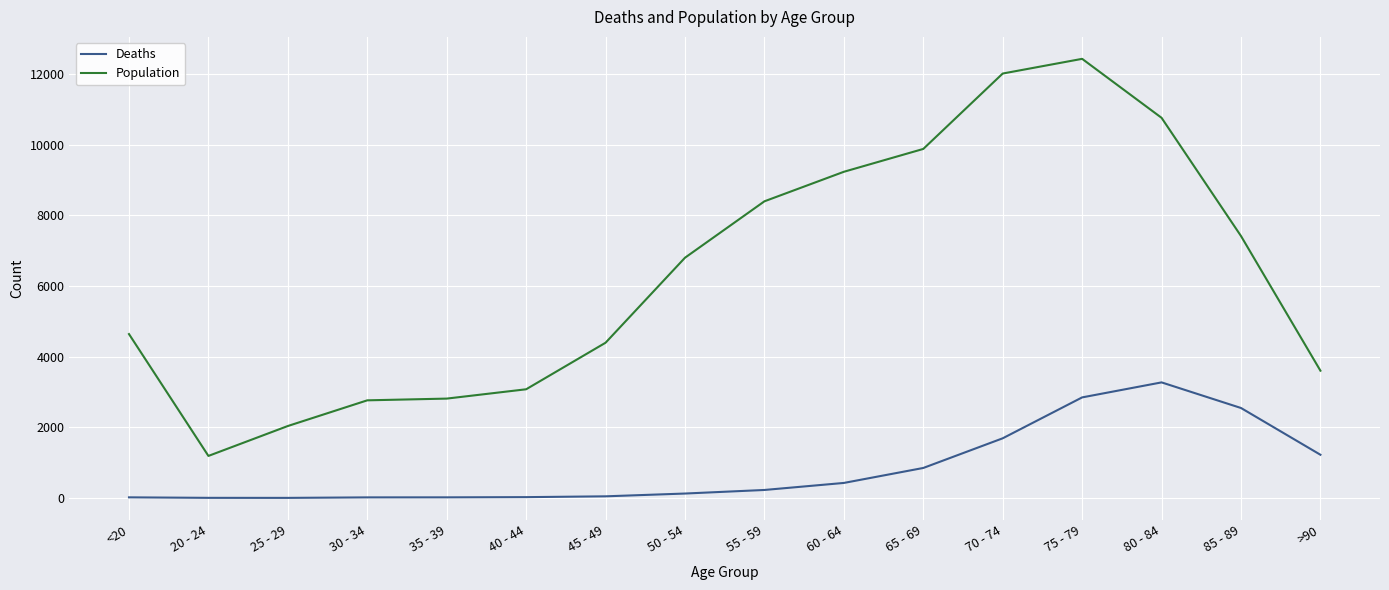

Count the number of categories in the chart.

16